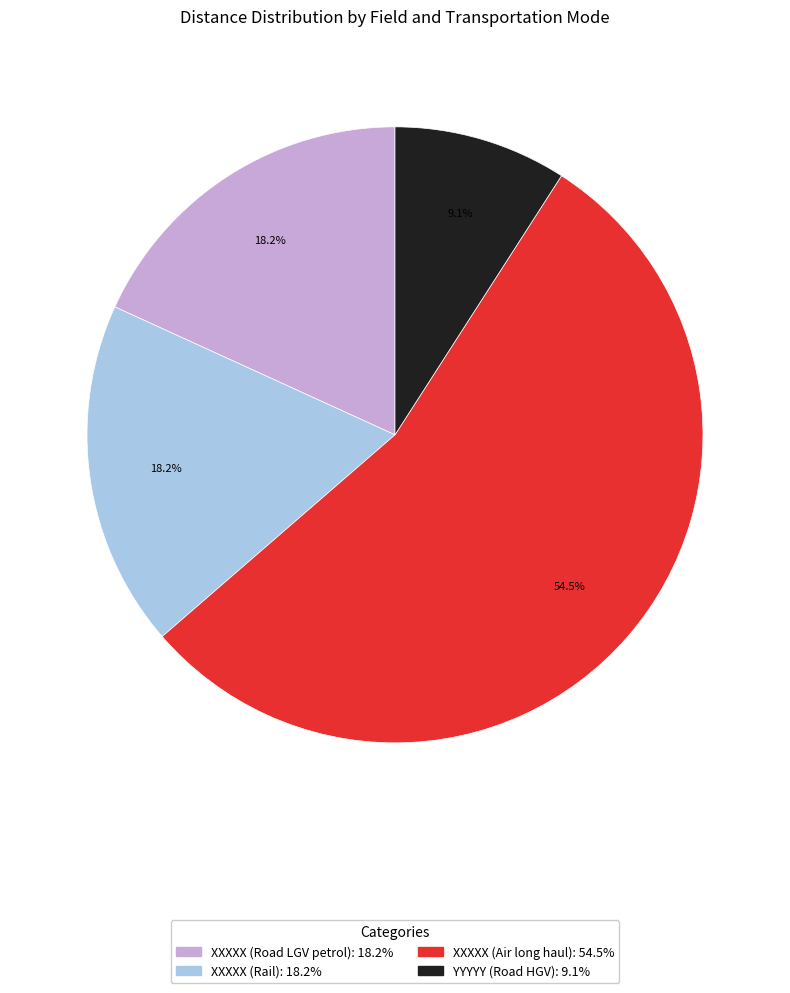

To the nearest percent, what portion does YYYYY (Road HGV) represent?

9%